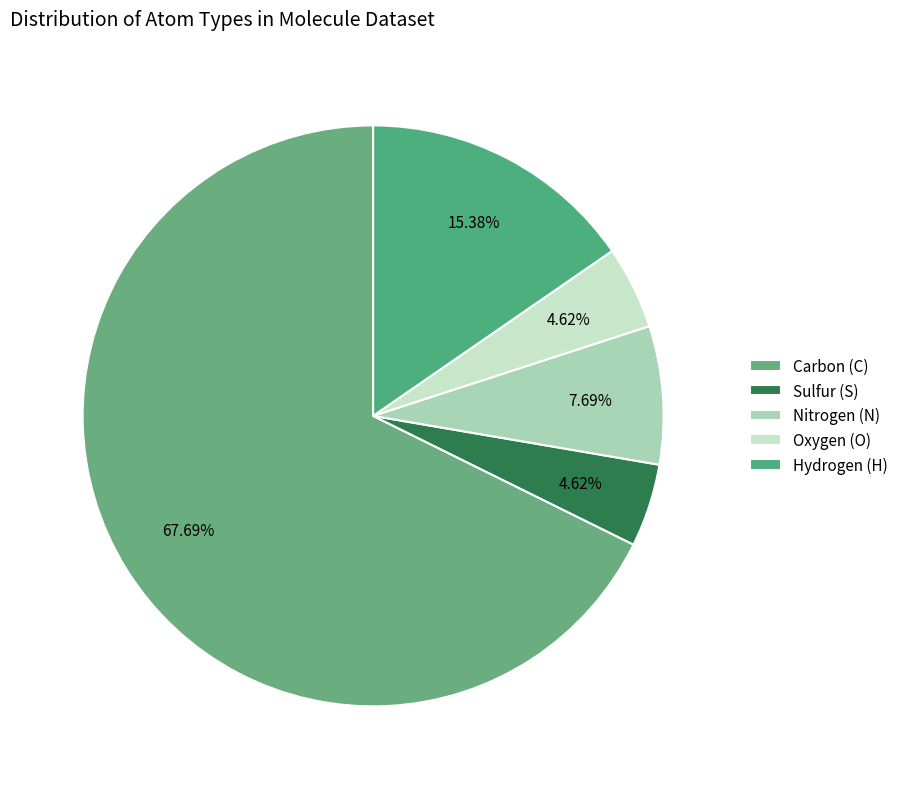

Count the number of slices in the pie.

5